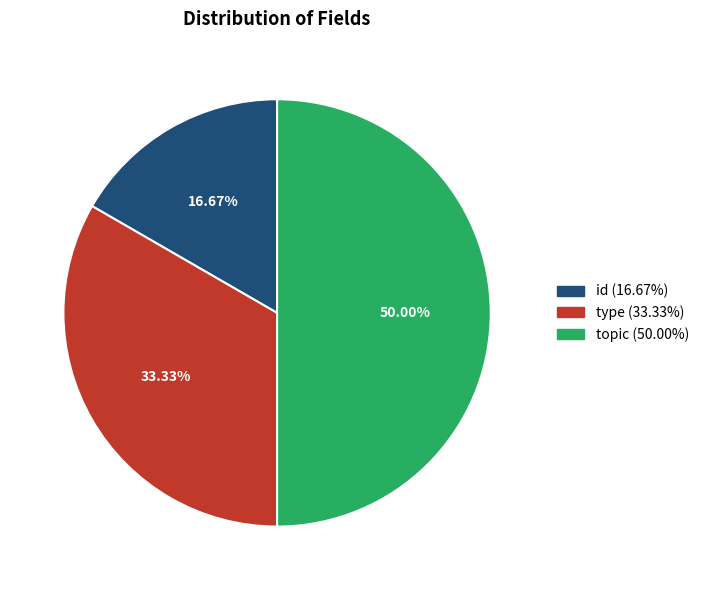

What percentage is NOT represented by type?

66.7%